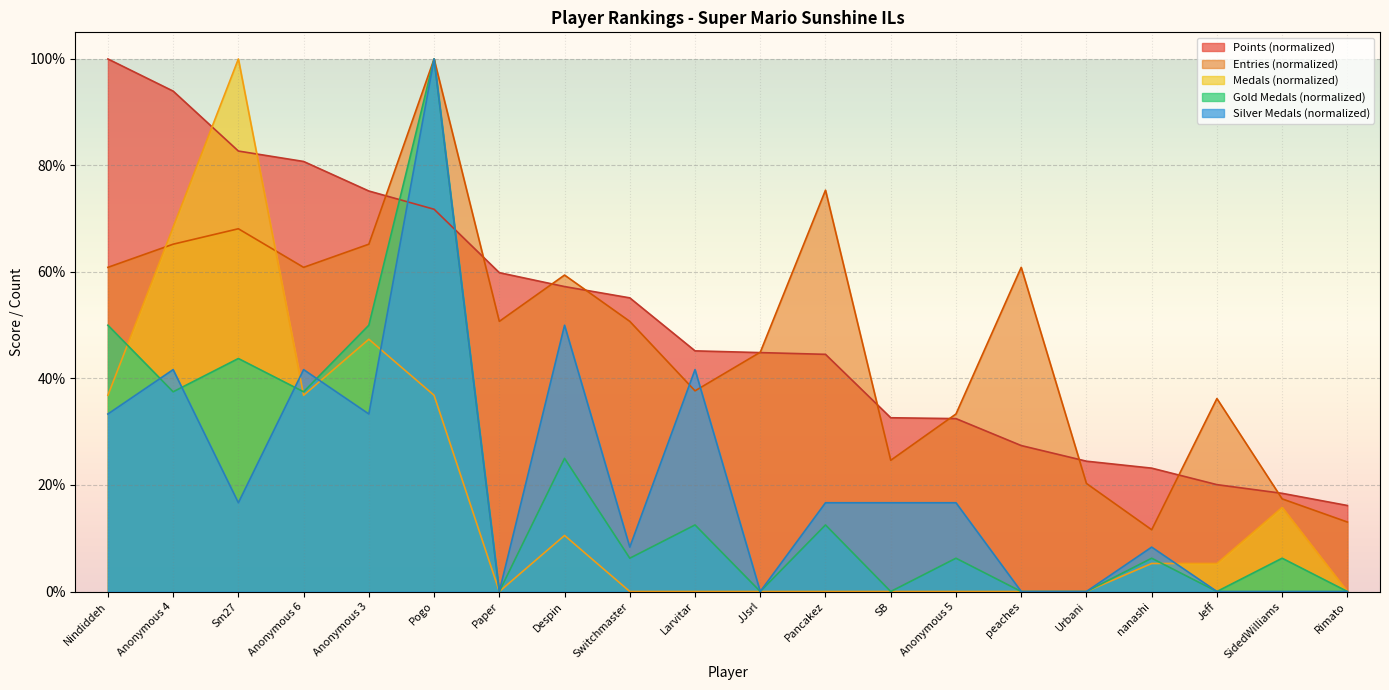

How many values in the Points series exceed 45?

10